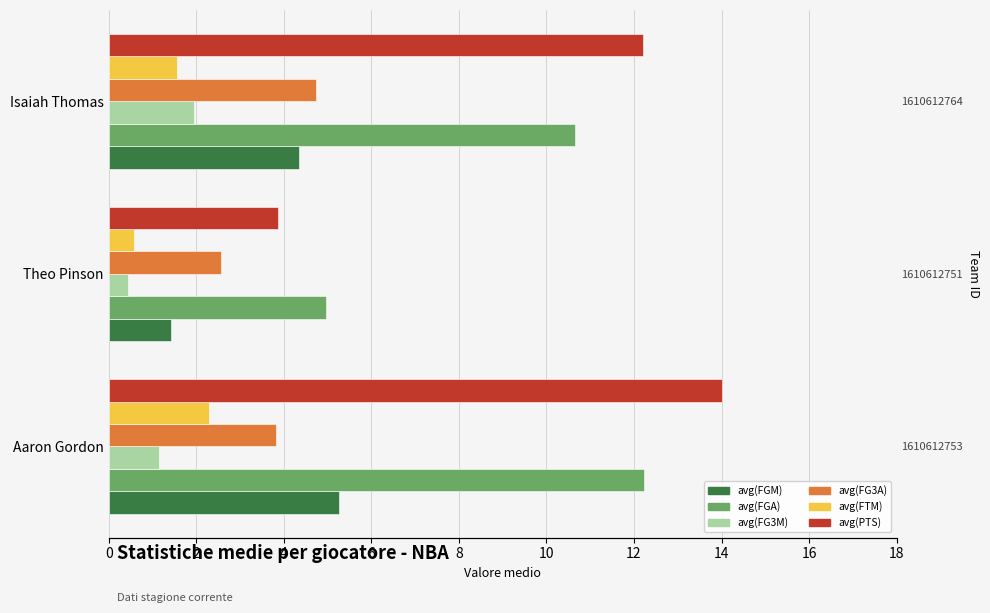

How many bars are there in each group?

6